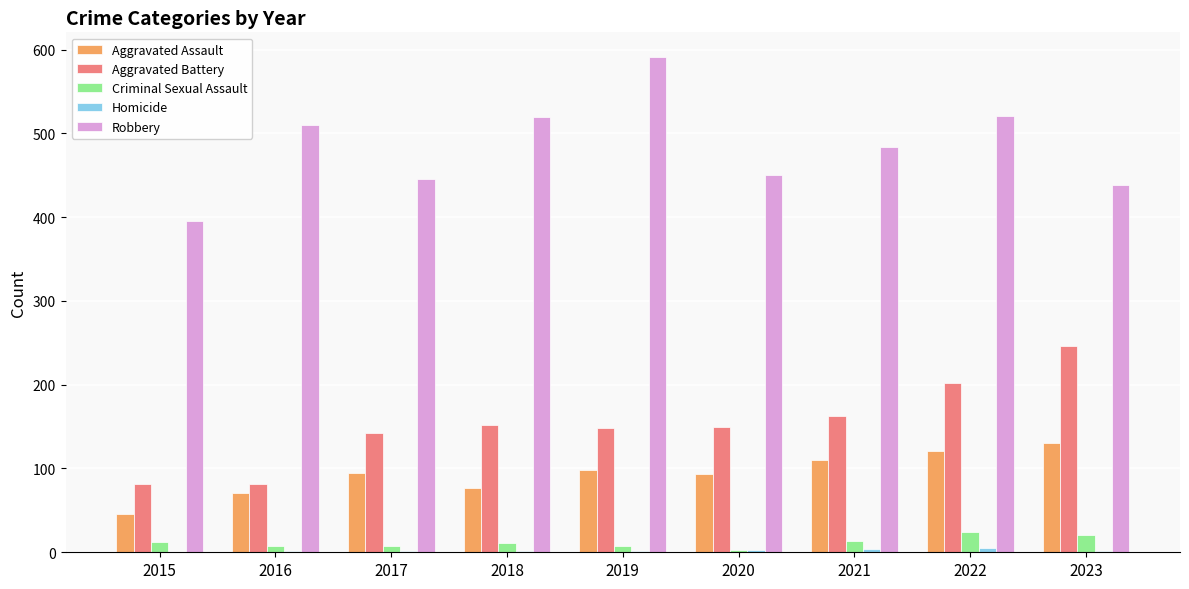

Where is Robbery nearest to the value 493?

2021